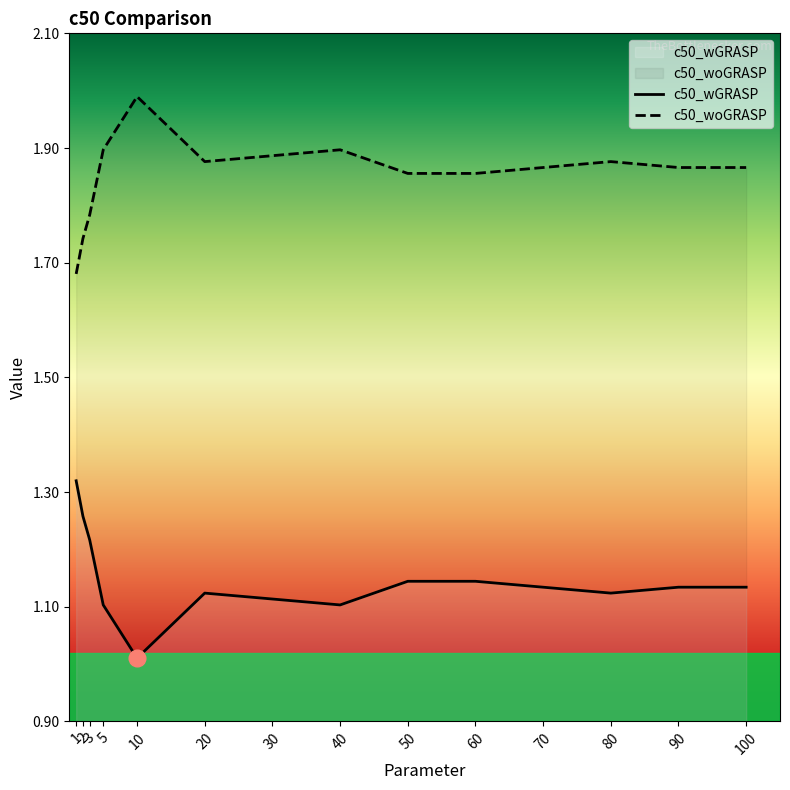

At how many categories does at least one series exceed 1?

14